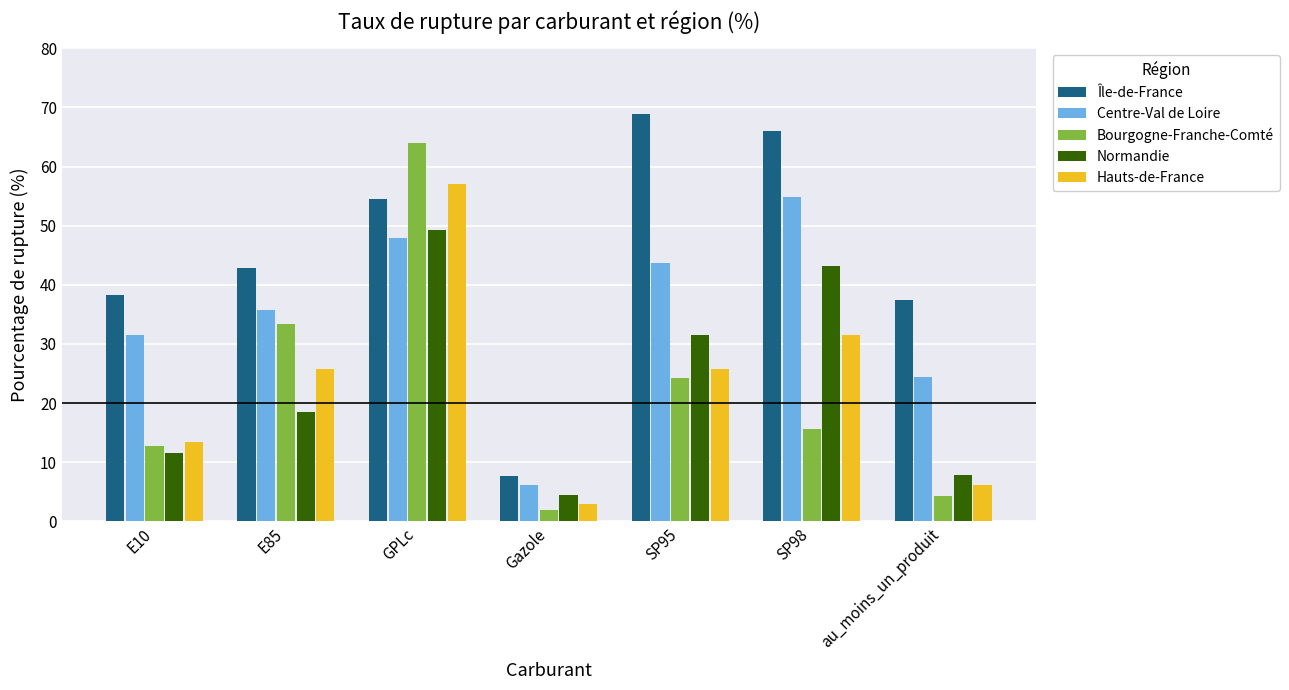

What is the label of the 5th bar from the left?

SP95